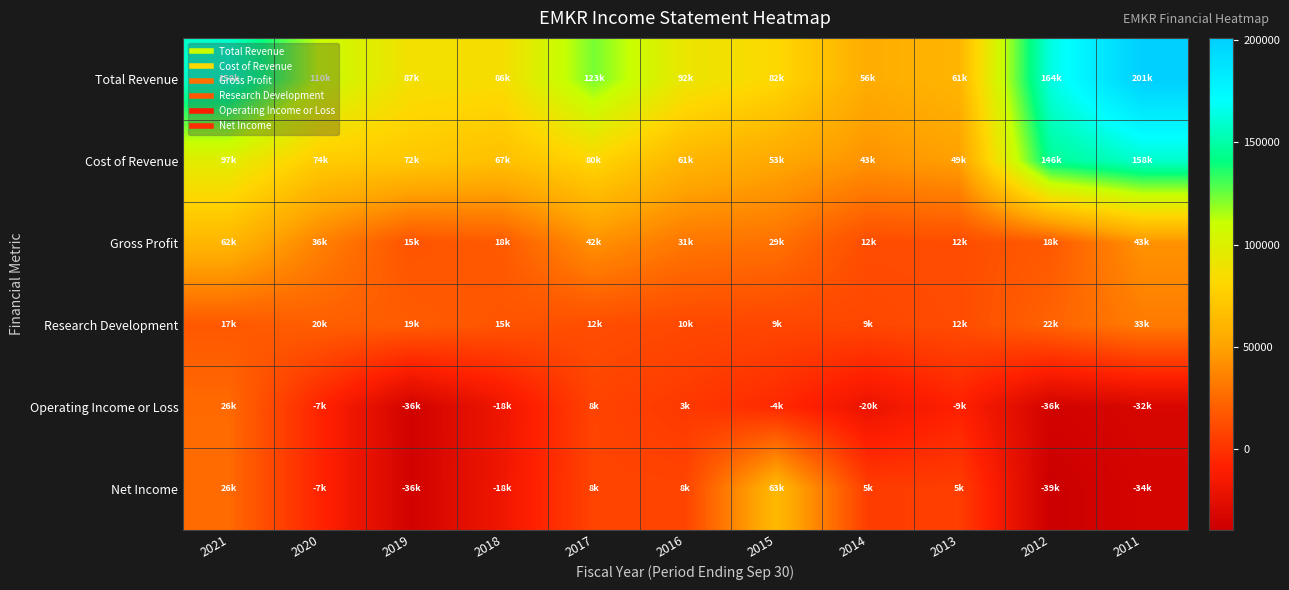

What is the maximum value shown in the chart?

200900